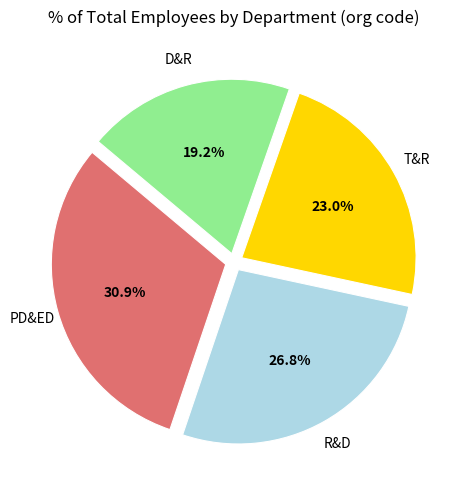

To the nearest percent, what is the average slice percentage?

25%